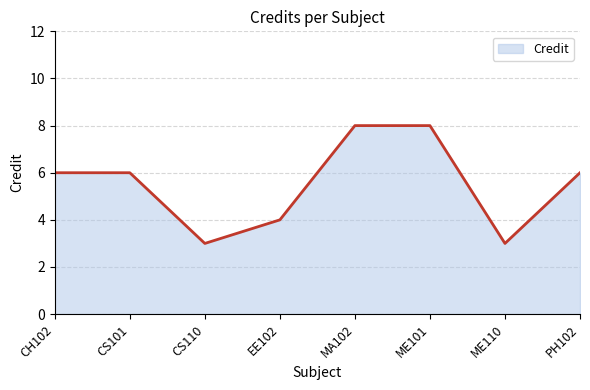

Does the chart have visible grid lines?

Yes